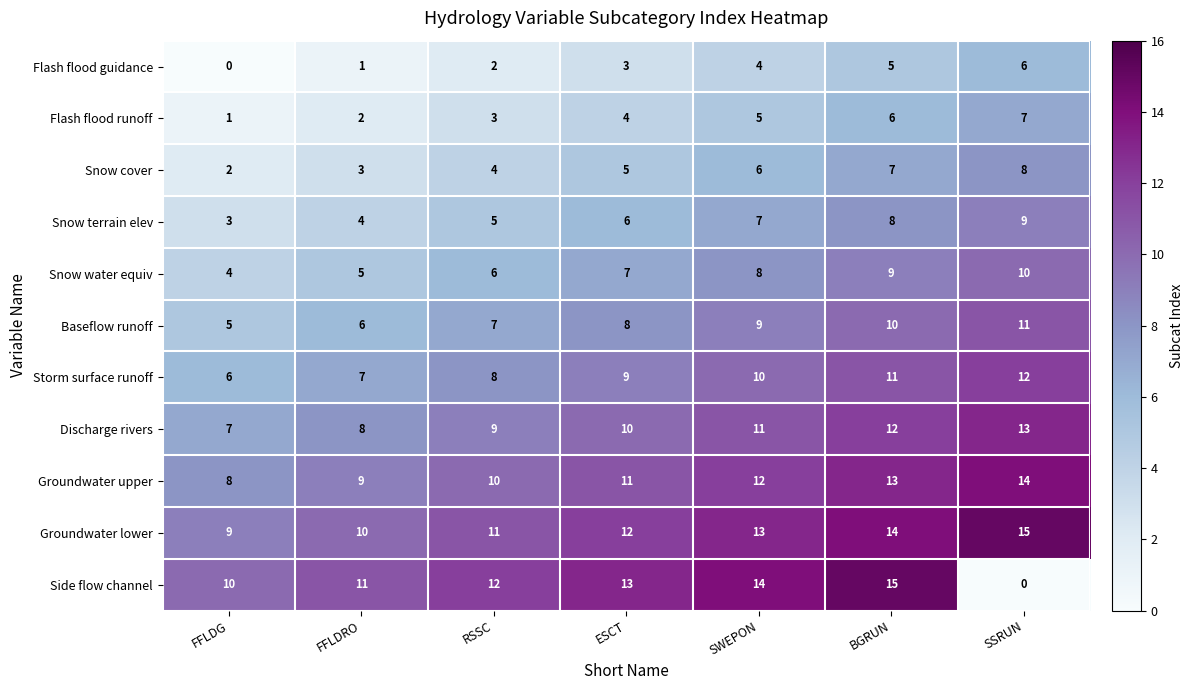

Is it true that Flash flood guidance equals 2 at ESCT?

False